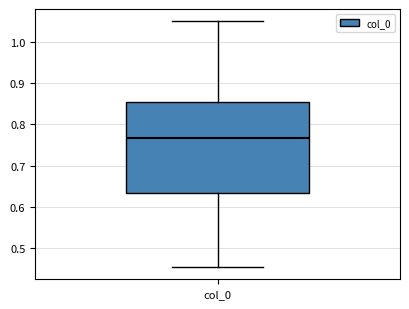

Read this box plot against the y-axis: the position of the median line, the range covered by the box, and the ends of both whiskers. The values are not printed on the chart, so give them approximately, as read against the axis.

median 0.77, box 0.63 to 0.85, whiskers 0.45 to 1.05